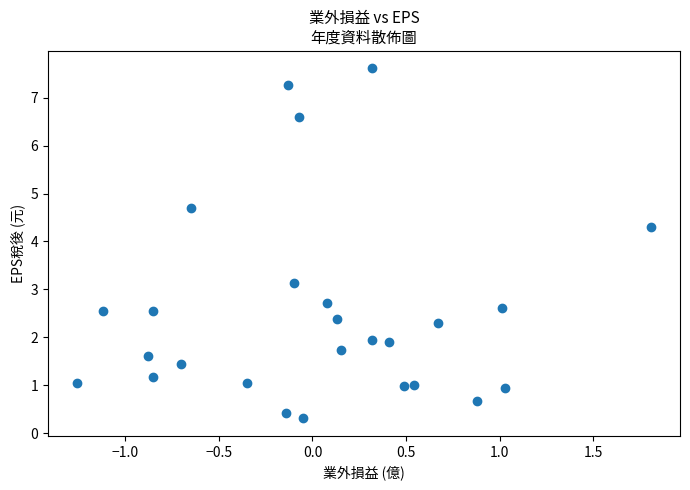

What Y value in the scatter plot is closest to 3?

3.1